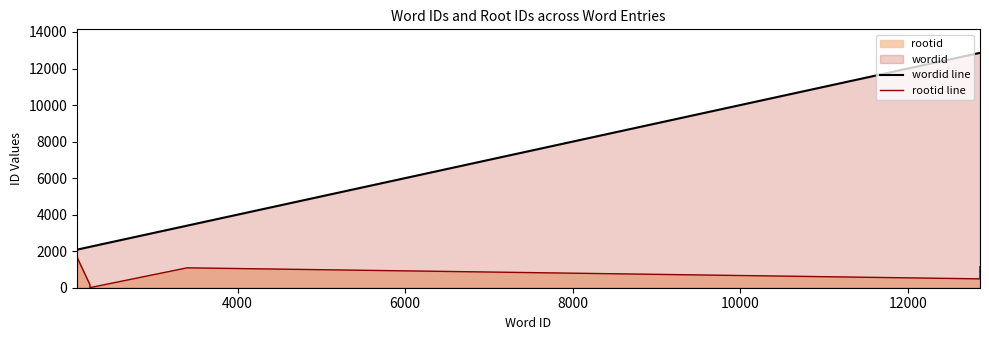

How many values in the wordid line series exceed 3398?

2